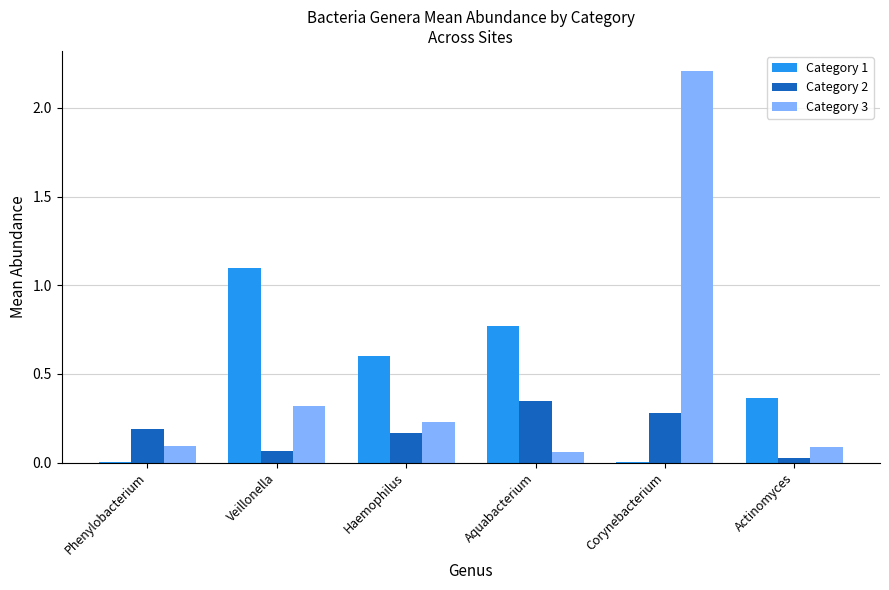

What is the sum of all Category 1 values?

2.8